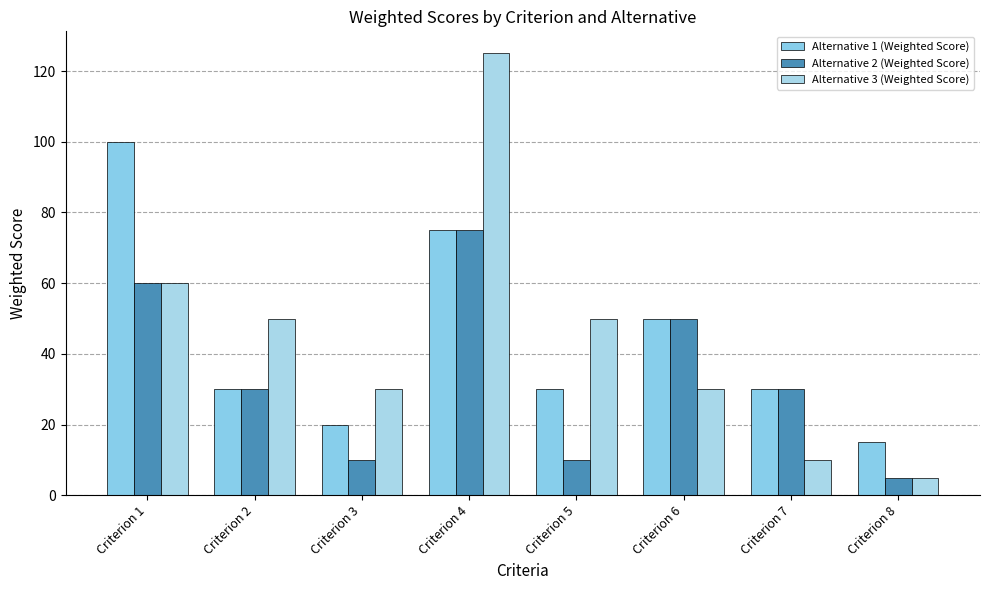

What is the difference between the maximum and minimum values in the Alternative 3 (Weighted Score) series?

120